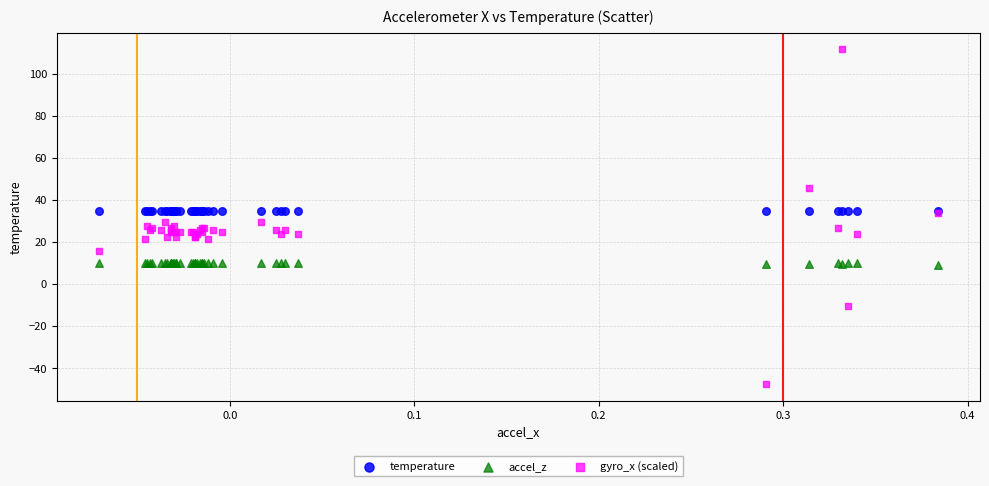

Which series reaches the minimum Y coordinate?

gyro_x (scaled)